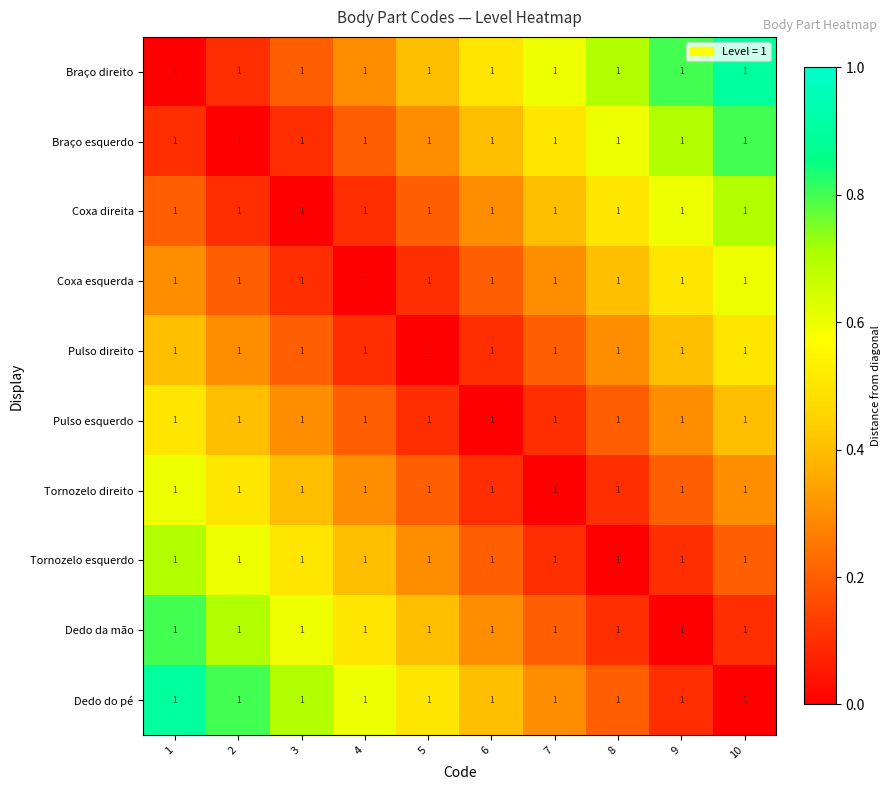

True or false: Coxa direita has a value of 0.0 at 3.

True